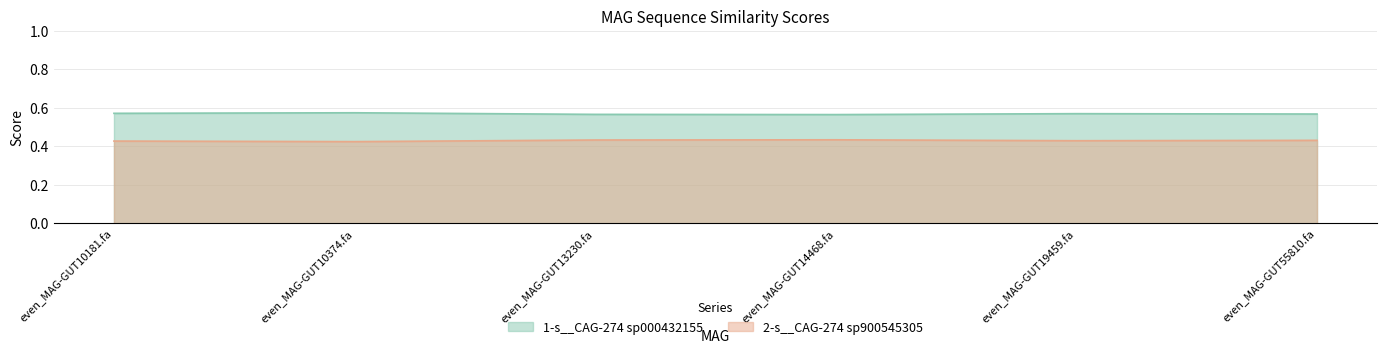

What is the spread (max minus min) of values at even_MAG-GUT13230.fa?

0.1